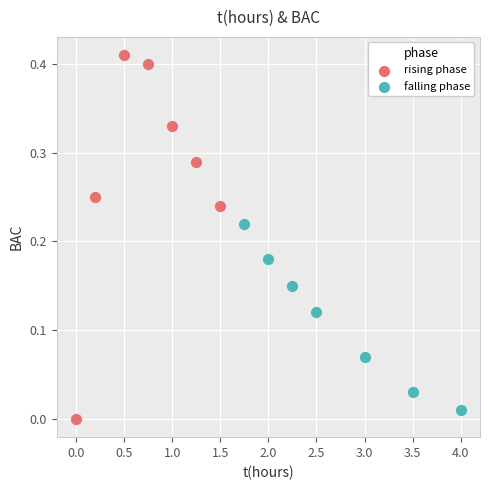

Which series has the largest Y range (max minus min)?

rising phase